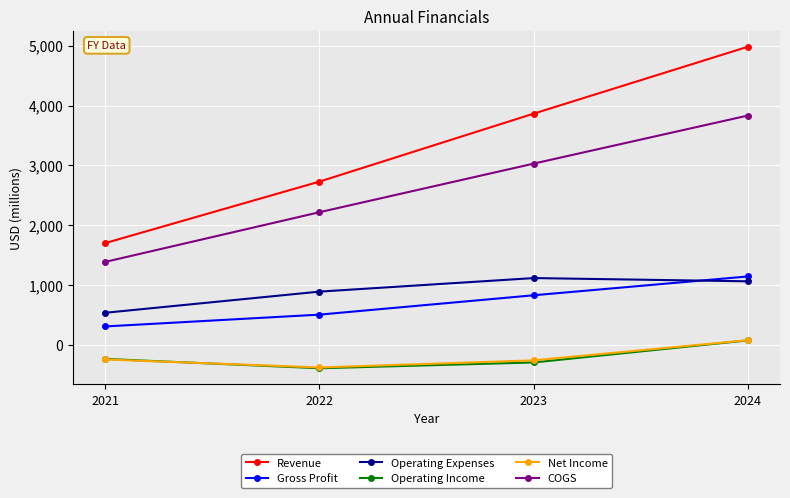

What is the greatest value displayed?

4981